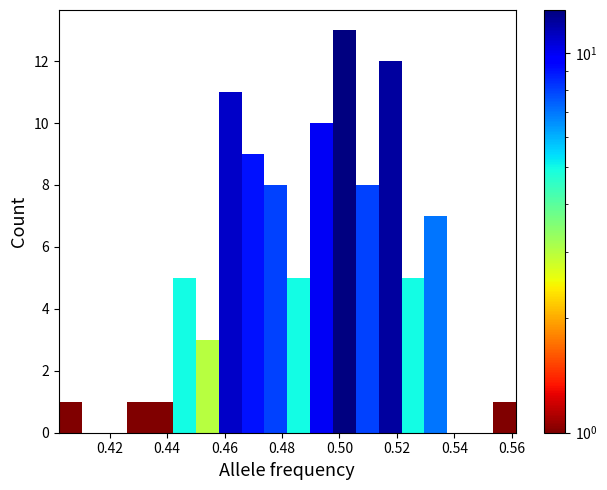

Around what value on the x-axis is the tallest bar? Give the approximate position of its centre, as read against the axis.

0.502